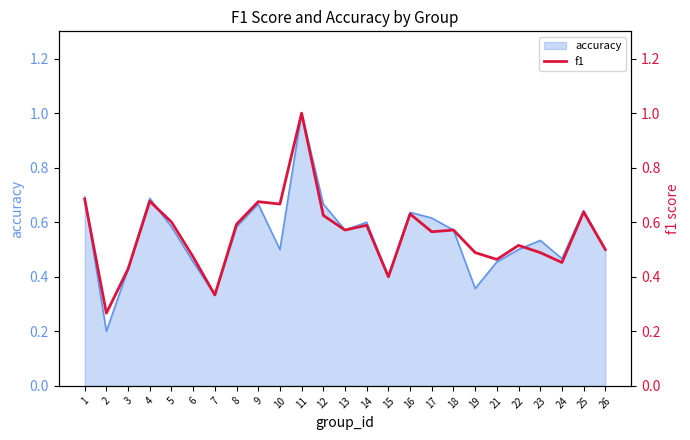

How many points are lower than both their immediate neighbors (excluding endpoints)?

8